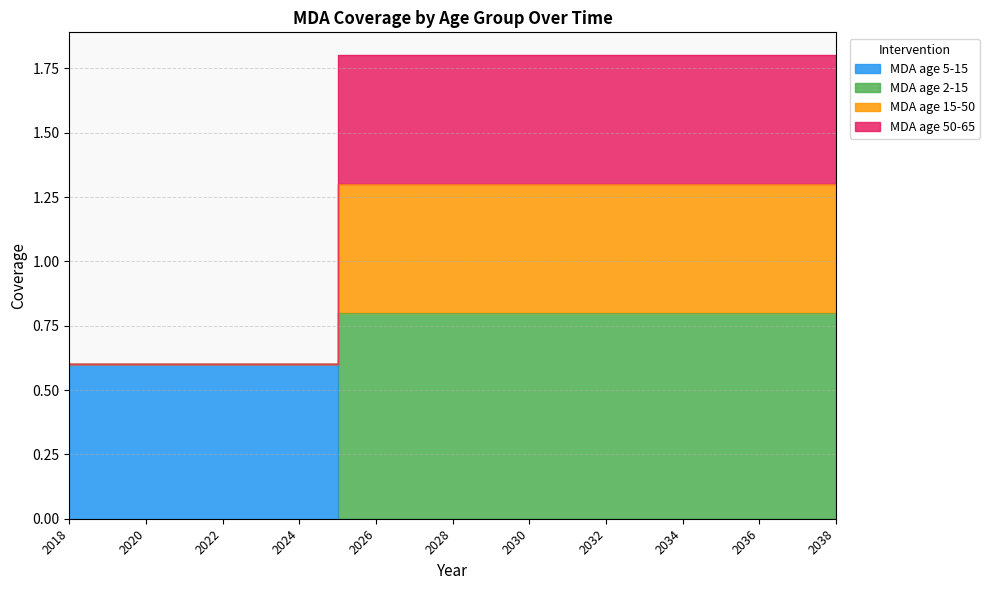

Which category has the highest value in the MDA age 5-15 series?

2018